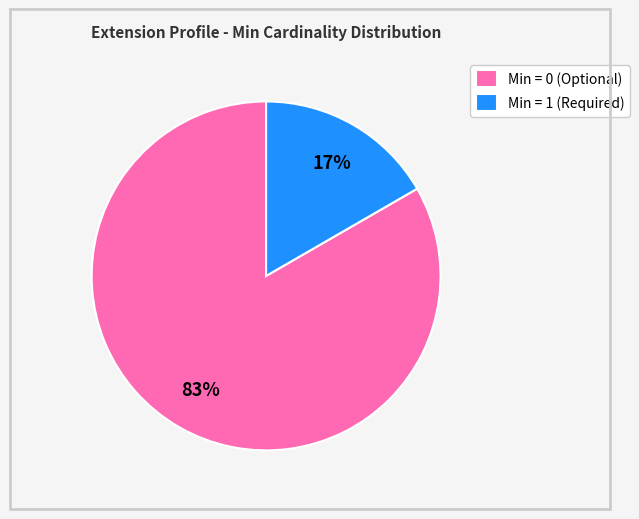

What is the majority slice?

Min = 0 (Optional)